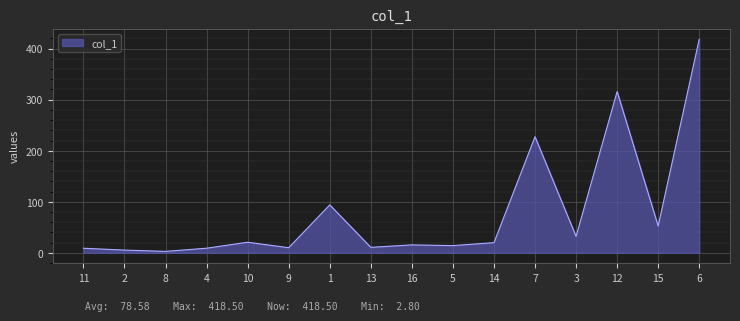

What is the greatest value displayed?

418.5